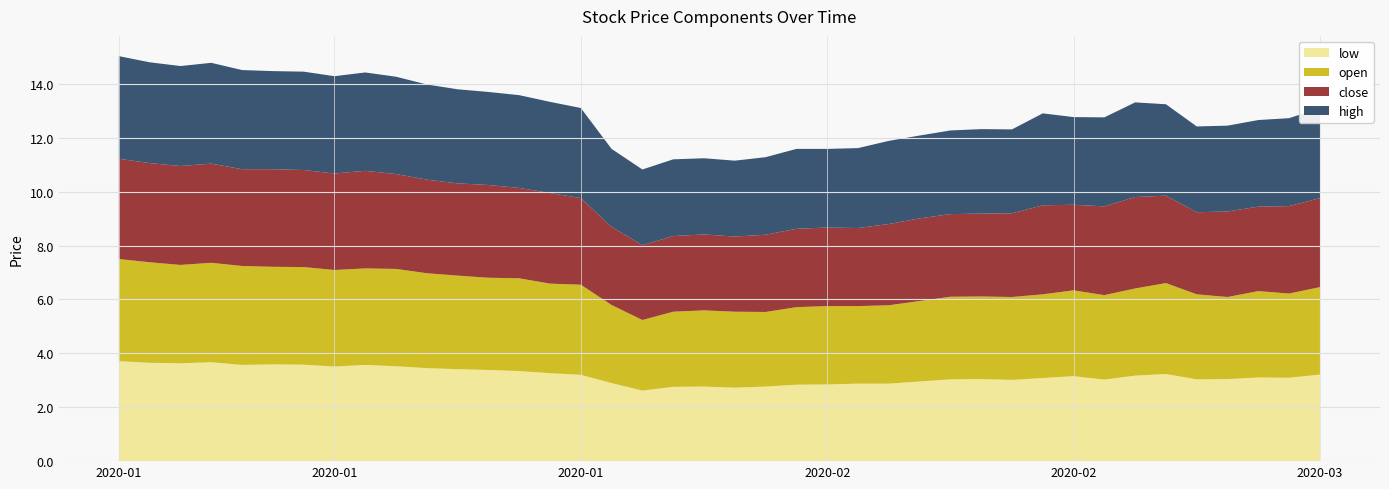

Reading left to right, extract all data points from this chart.

close: 3.7	3.7	3.7	3.7	3.6	3.6	3.6	3.6	3.6	3.5	3.5	3.4	3.4	3.4	3.4	3.2	2.9	2.8	2.8	2.8	2.8	2.9	2.9	2.9	2.9	3.0	3.1	3.1	3.1	3.1	3.3	3.2	3.3	3.4	3.2	3.0	3.2	3.1	3.2	3.3
open: 3.8	3.7	3.7	3.7	3.7	3.6	3.6	3.6	3.6	3.6	3.5	3.5	3.4	3.4	3.3	3.3	2.9	2.6	2.8	2.8	2.8	2.8	2.9	2.9	2.9	2.9	3.0	3.1	3.1	3.1	3.1	3.2	3.1	3.2	3.4	3.2	3.0	3.2	3.1	3.2
high: 3.8	3.7	3.7	3.7	3.7	3.6	3.7	3.6	3.7	3.6	3.5	3.5	3.5	3.4	3.4	3.3	2.9	2.8	2.8	2.8	2.8	2.9	3.0	2.9	3.0	3.1	3.1	3.1	3.1	3.1	3.4	3.3	3.3	3.5	3.4	3.2	3.2	3.2	3.3	3.3
low: 3.7	3.7	3.6	3.7	3.6	3.6	3.6	3.5	3.6	3.5	3.5	3.4	3.4	3.3	3.3	3.2	2.9	2.6	2.8	2.8	2.7	2.8	2.8	2.8	2.9	2.9	3.0	3.0	3.0	3.0	3.1	3.2	3.0	3.2	3.2	3.0	3.0	3.1	3.1	3.2